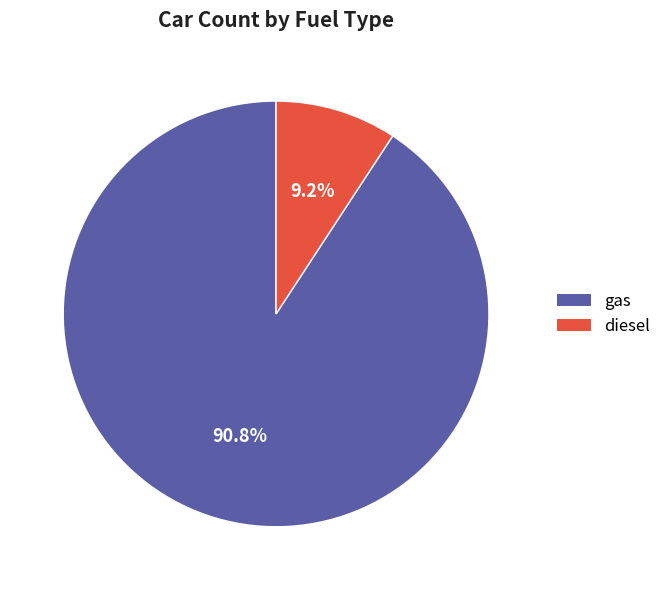

What percentage is the gas slice, to the nearest percent?

91%